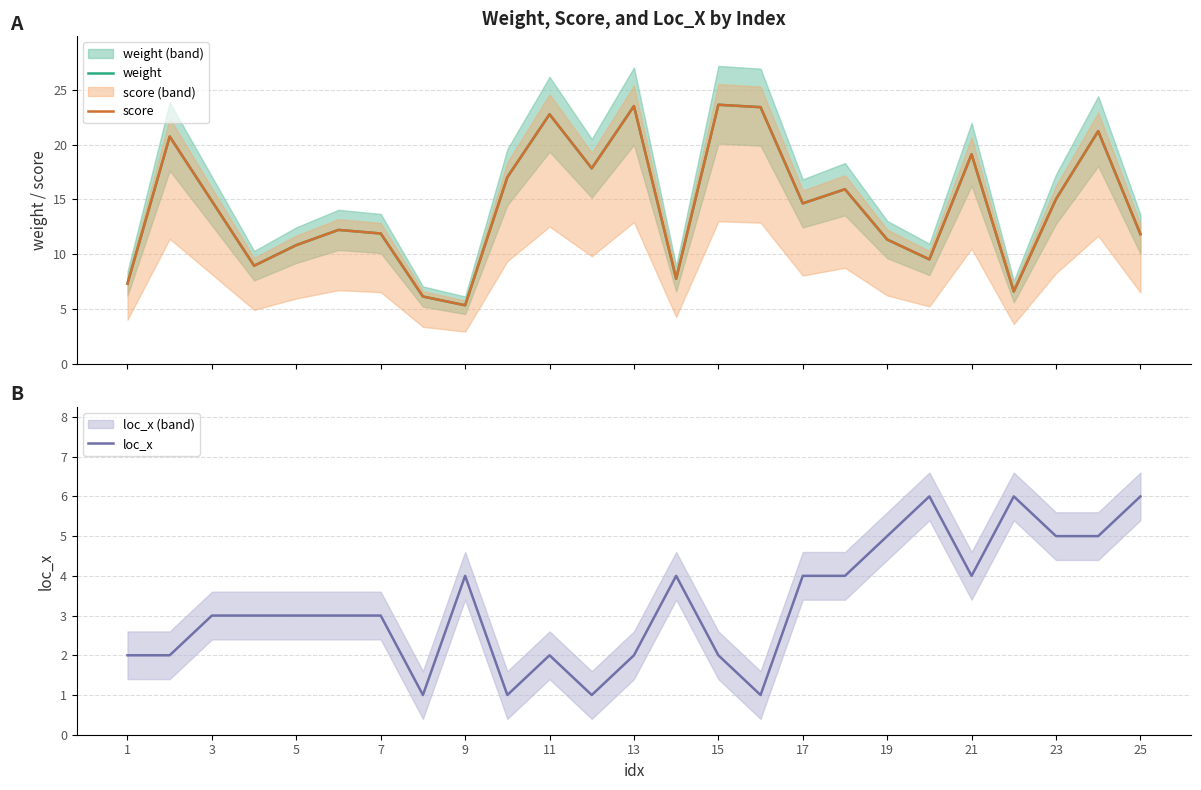

What are all the series names shown in the legend?

weight, score, loc_x